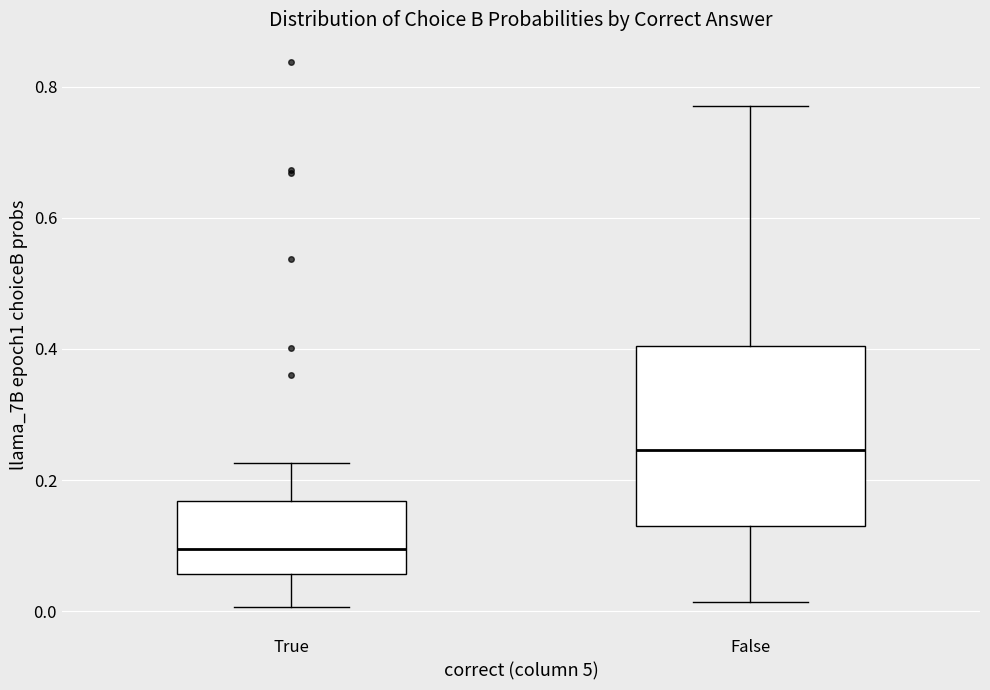

Which box's median line is the lowest?

True